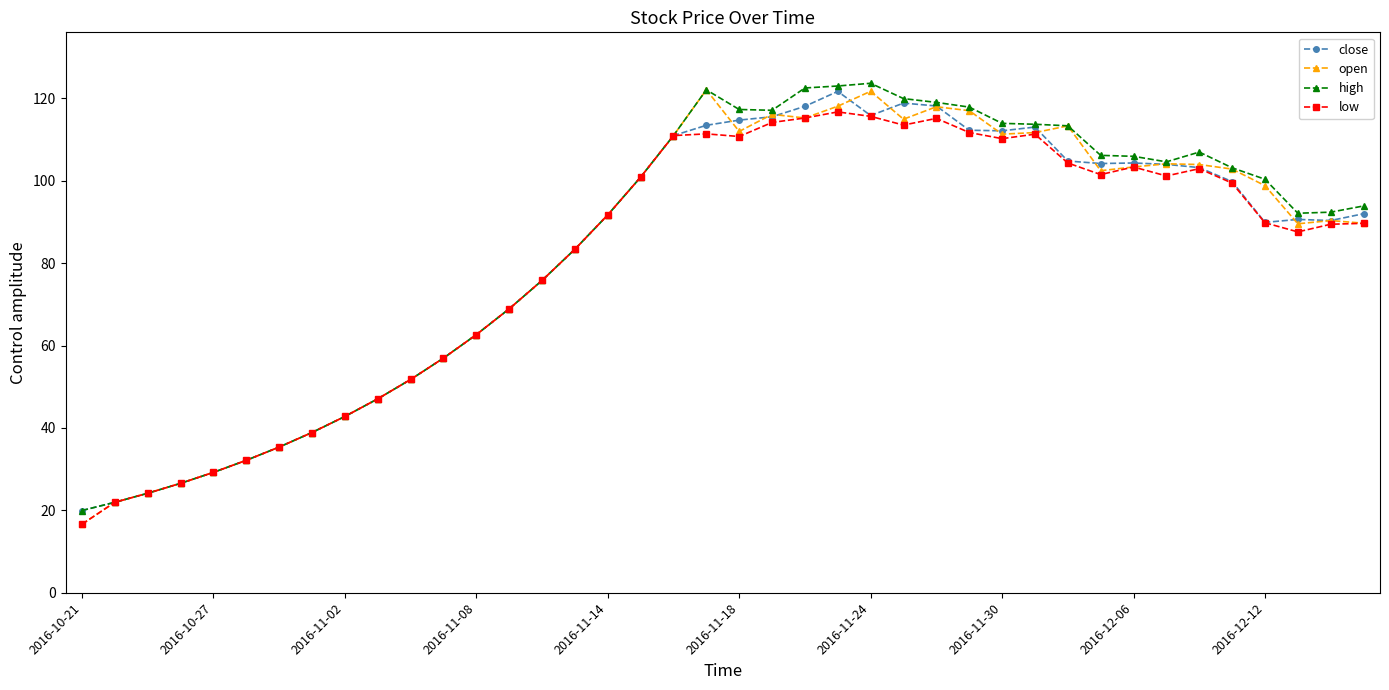

True or false: low has more than 1 interior local peaks.

True